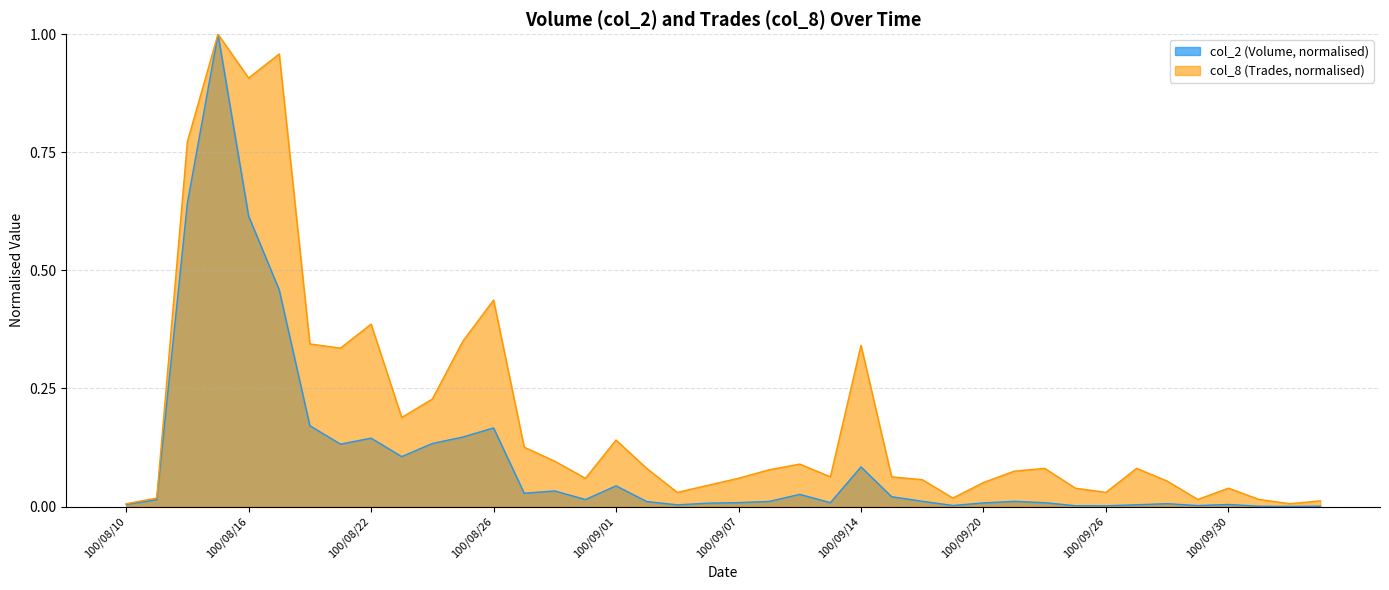

What are all the series names shown in the legend?

col_2 (Volume, normalised), col_8 (Trades, normalised)